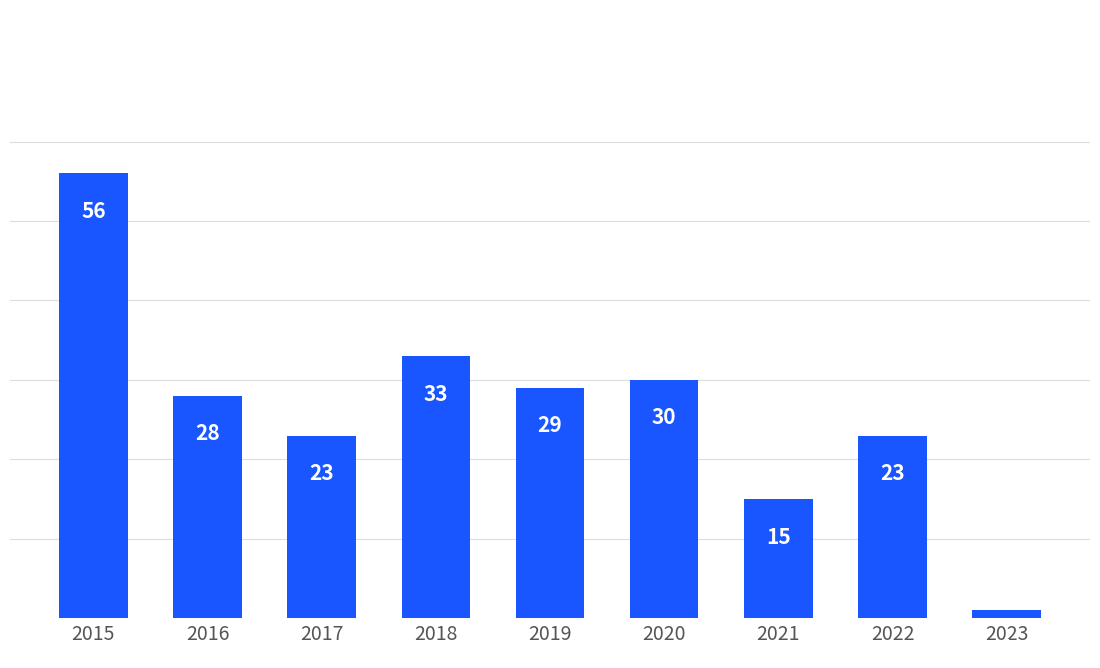

What is the average value?

26